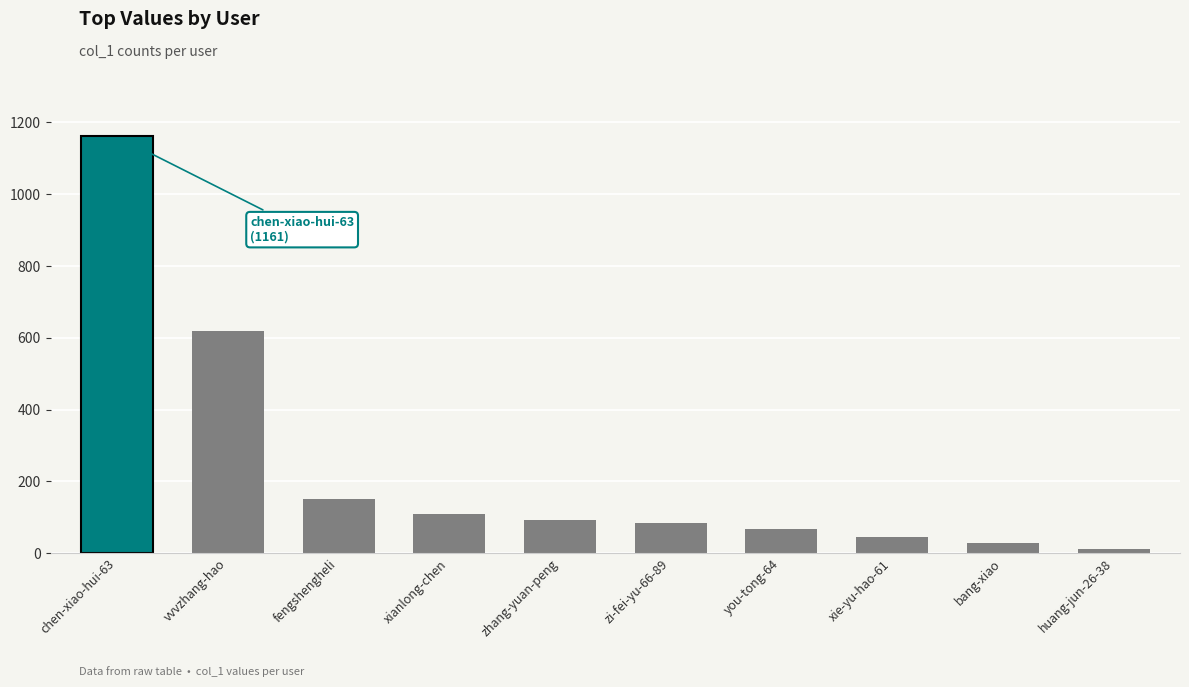

Reading right to left, transcribe all the data shown in this chart.

12	27	45	68	85	92	110	150	620	1161